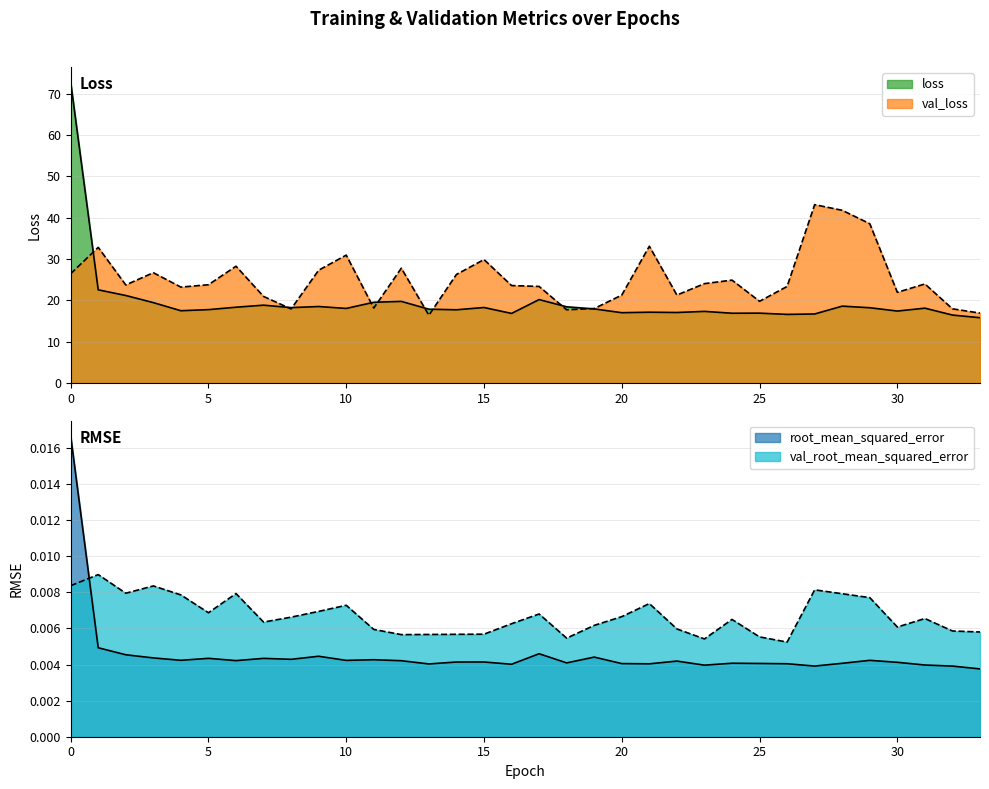

Does the chart display data point markers on the line(s)?

No